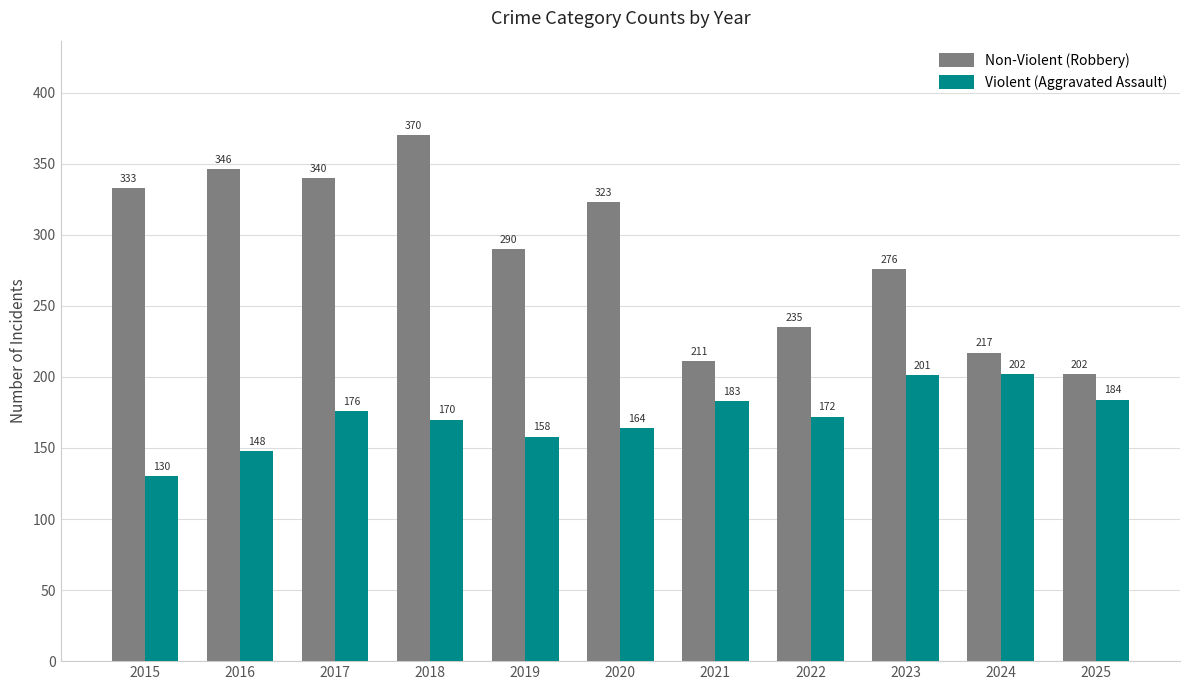

What is the difference between the Violent (Aggravated Assault) values at 2025 and 2023?

17